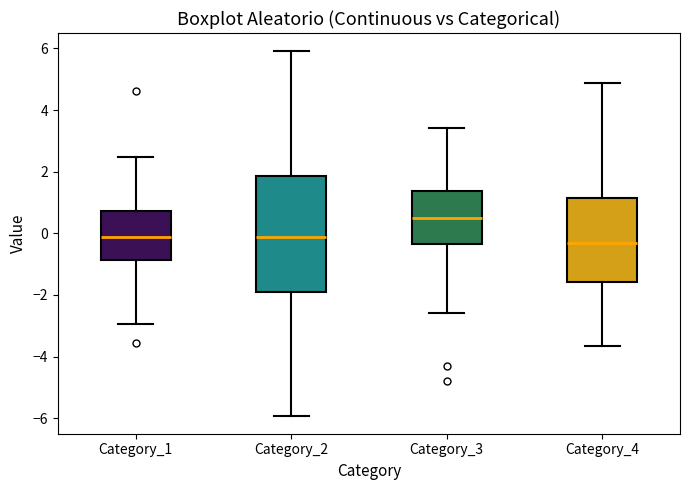

Reading left to right, transcribe this box plot: for each box, give where its median line is, the range the box spans, and where its two whiskers end, as read against the y-axis. The values are not printed on the chart, so give them approximately, as read against the axis.

Category_1: median -0.2, box -0.8 to 0.8, whiskers -3.0 to 2.4
Category_2: median -0.2, box -2.0 to 1.8, whiskers -6.0 to 6.0
Category_3: median 0.6, box -0.4 to 1.4, whiskers -2.6 to 3.4
Category_4: median -0.4, box -1.6 to 1.2, whiskers -3.6 to 4.8